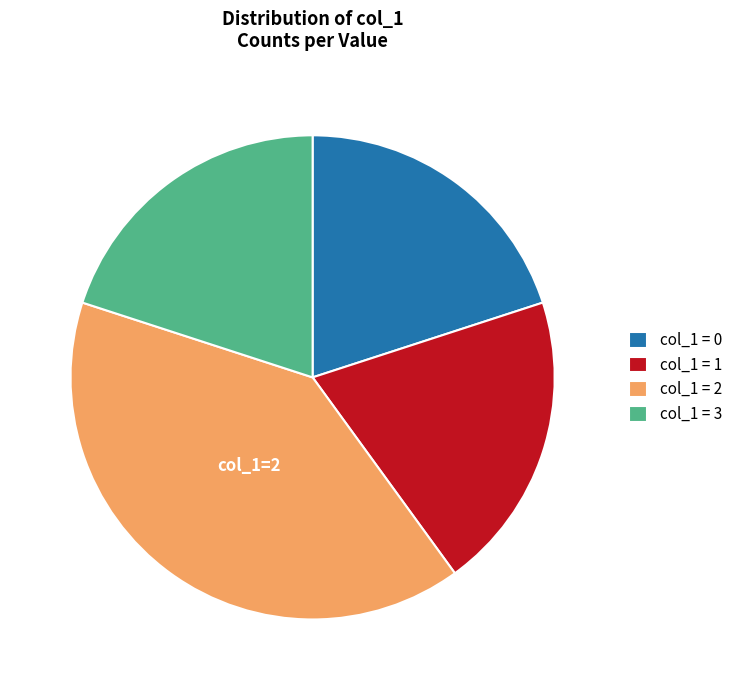

What is the largest slice in the pie chart?

col_1 = 2